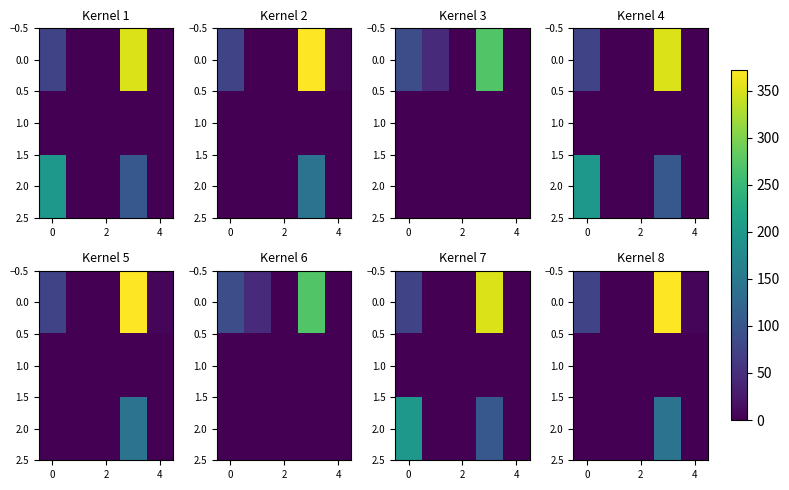

What is the average value of the 2.0 series?

28